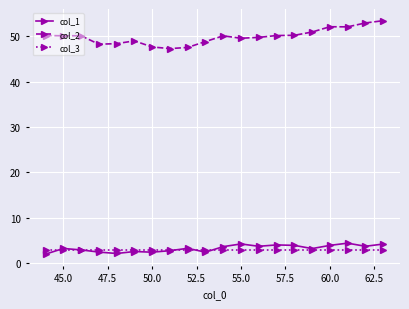

True or false: col_1 and col_2 cross at least once.

False